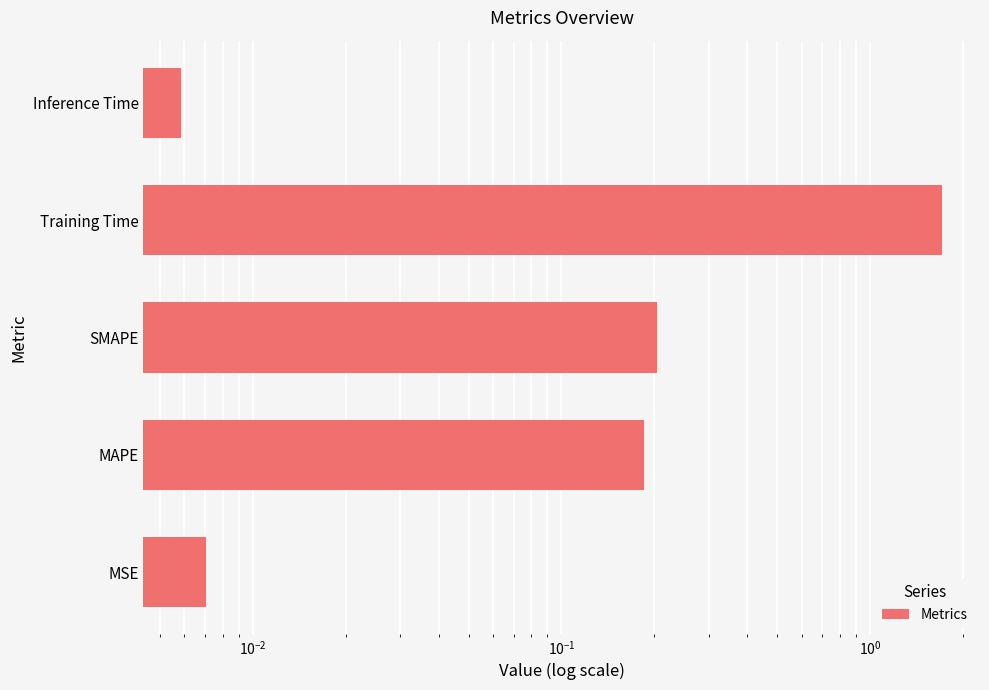

What position from the right is SMAPE?

3